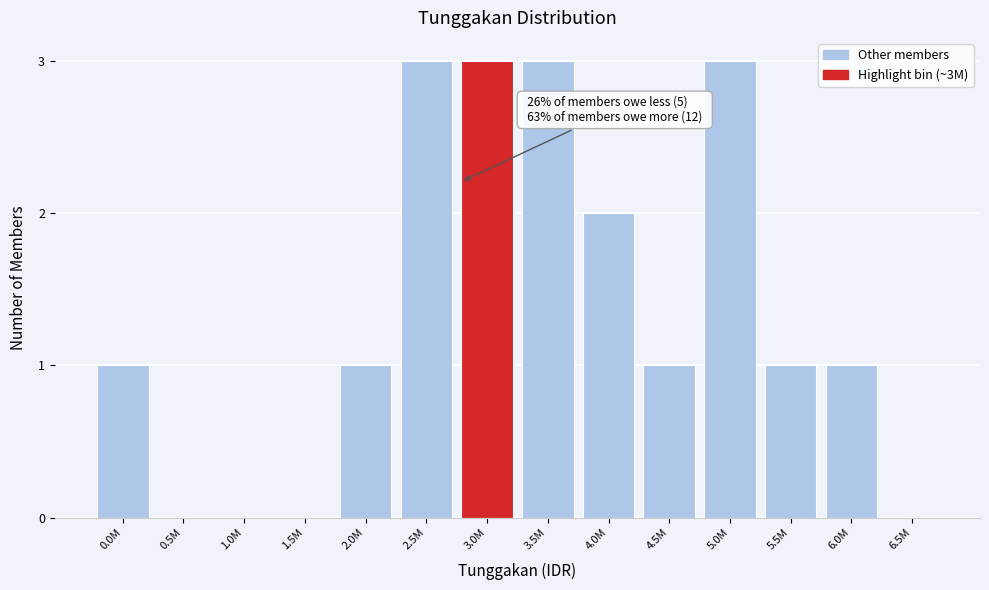

Reading right to left, transcribe all the data shown in this chart.

6.5M=0	6.0M=1	5.5M=1	5.0M=3	4.5M=1	4.0M=2	3.5M=3	3.0M=3	2.5M=3	2.0M=1	1.5M=0	1.0M=0	0.5M=0	0.0M=1